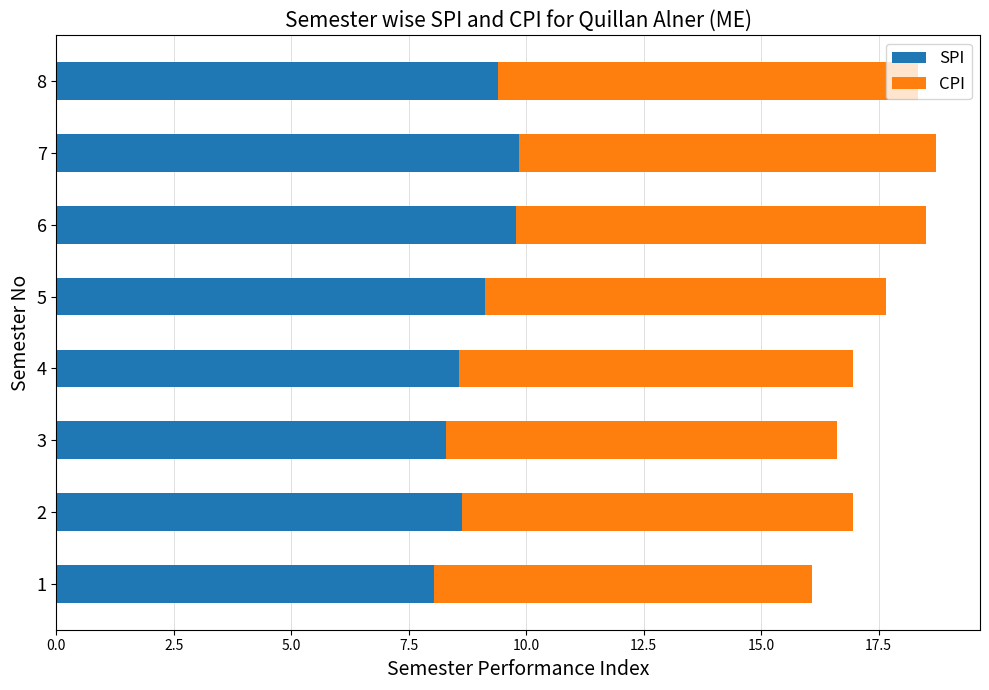

How many data points in SPI are above 9?

4